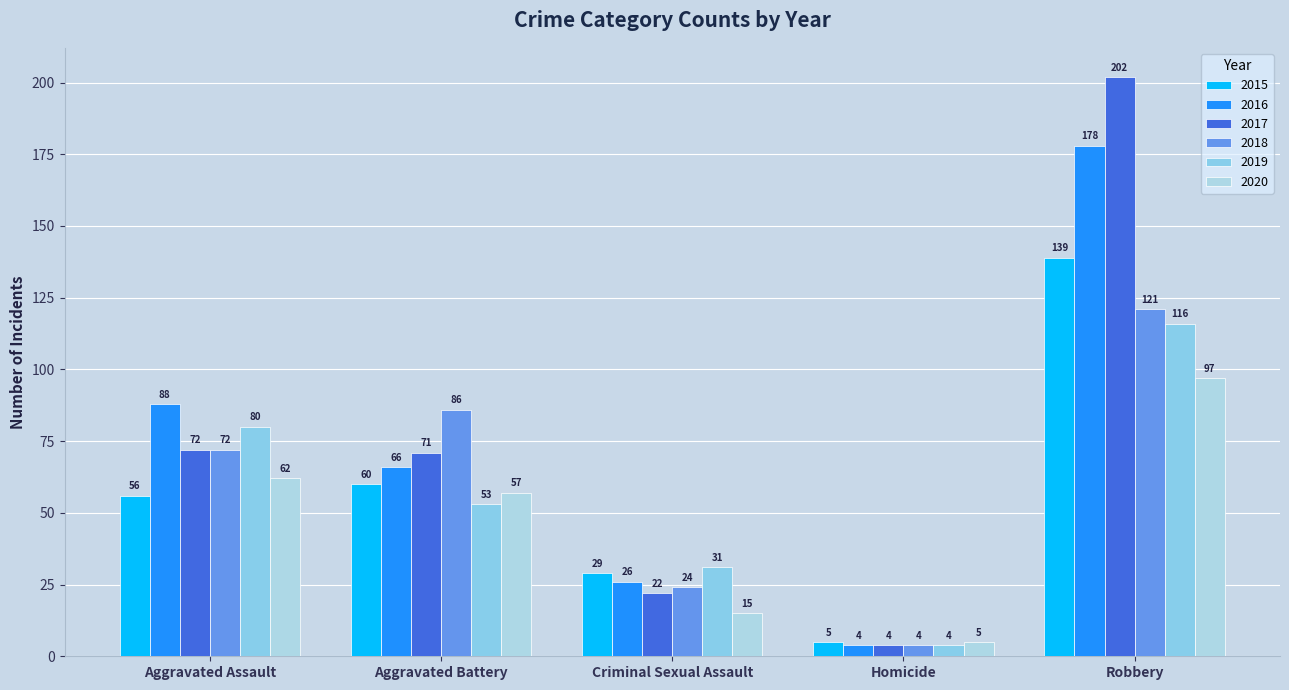

What are all the series names shown in the legend?

2015, 2016, 2017, 2018, 2019, 2020